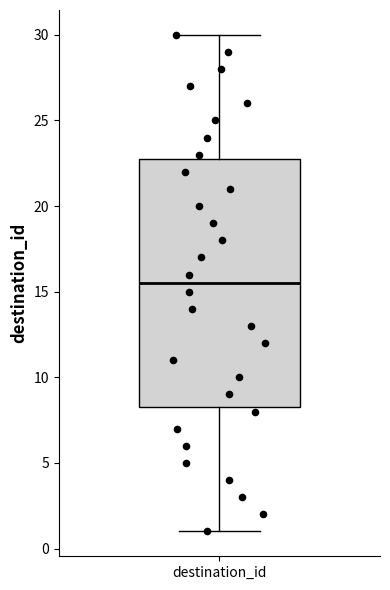

Read this box plot against the y-axis: the position of the median line, the range covered by the box, and the ends of both whiskers. The values are not printed on the chart, so give them approximately, as read against the axis.

median 15.5, box 8.5 to 23.0, whiskers 1.0 to 30.0